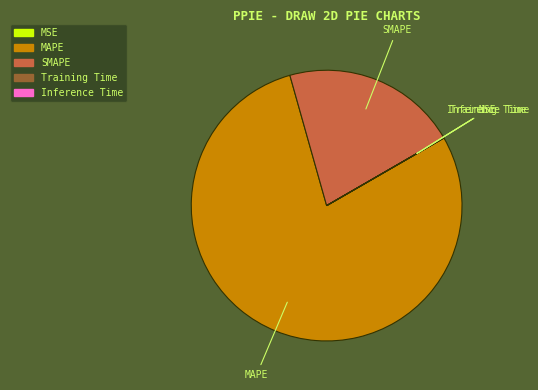

The SMAPE slice represents 21% of the pie. True or false?

True